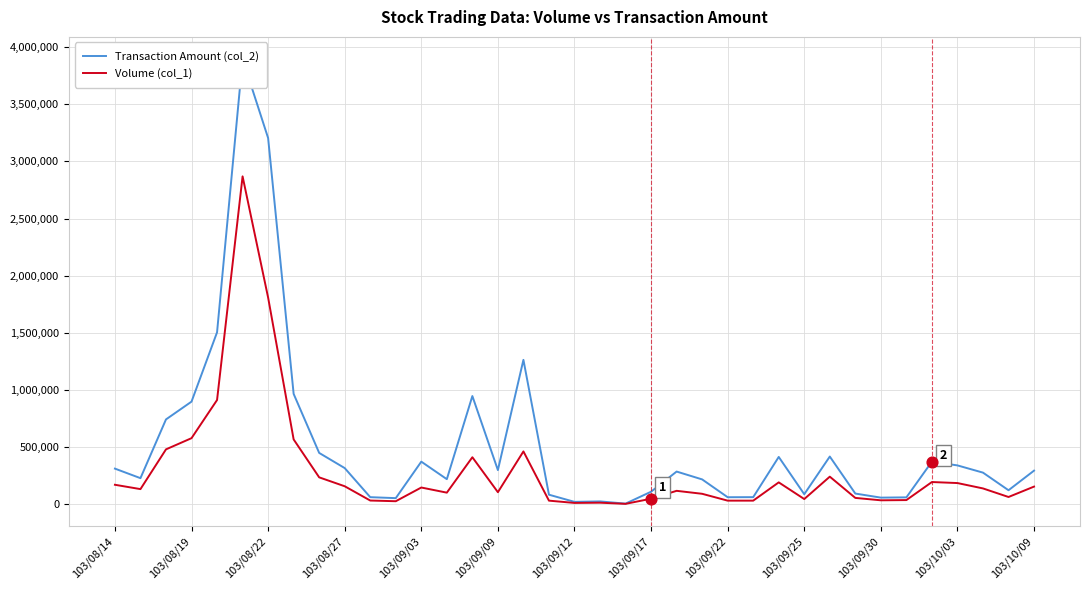

At how many categories does at least one series exceed 3534091?

1